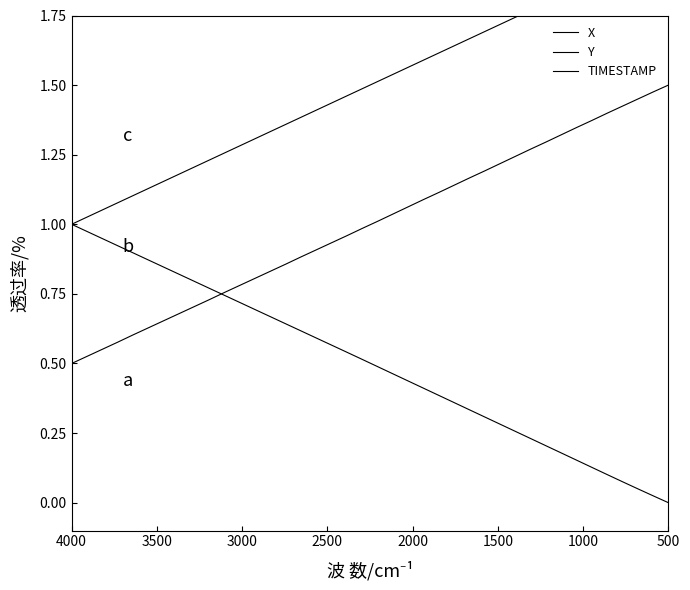

Is this an area chart (filled region under the line)?

No